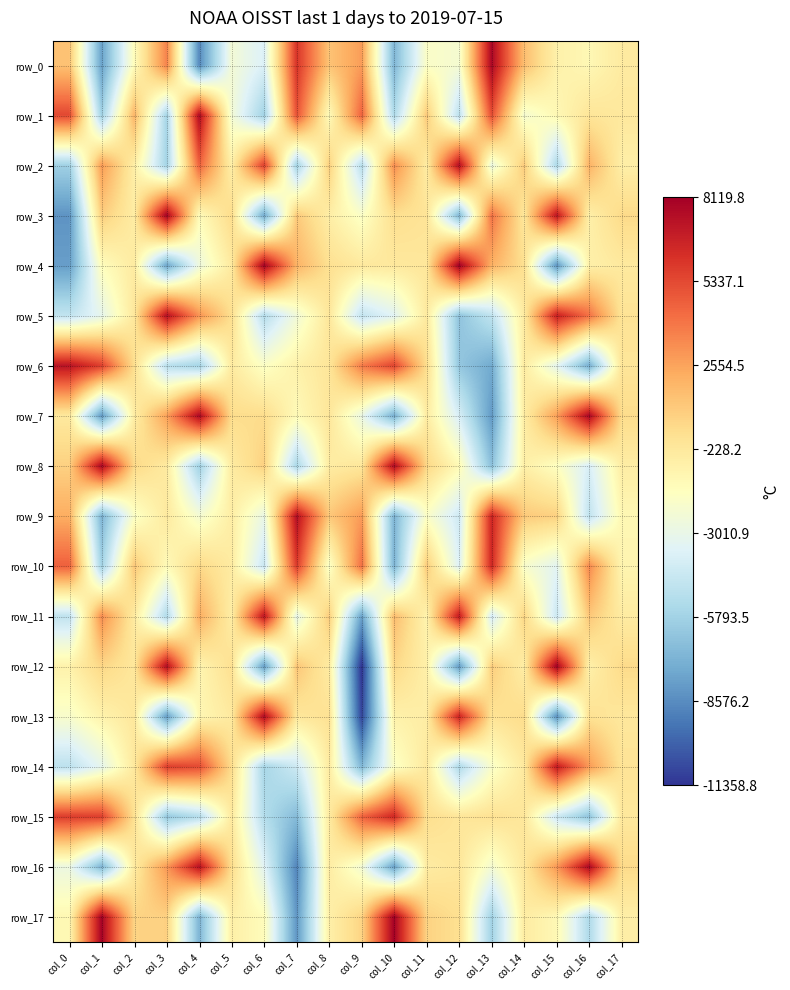

At which label is row_5 closest to 498?

col_5